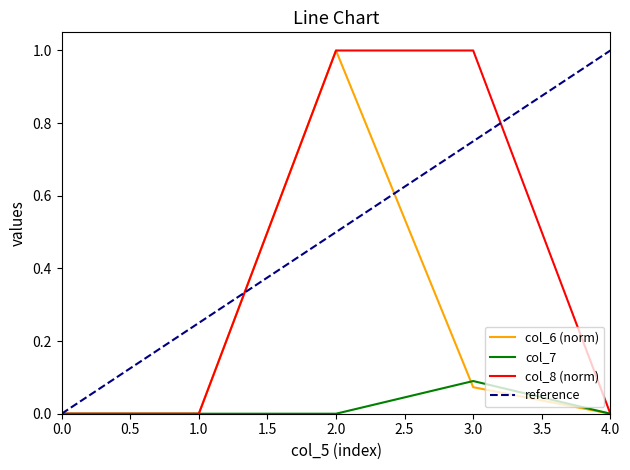

What is the difference between the maximum and minimum values in the col_7 series?

0.1